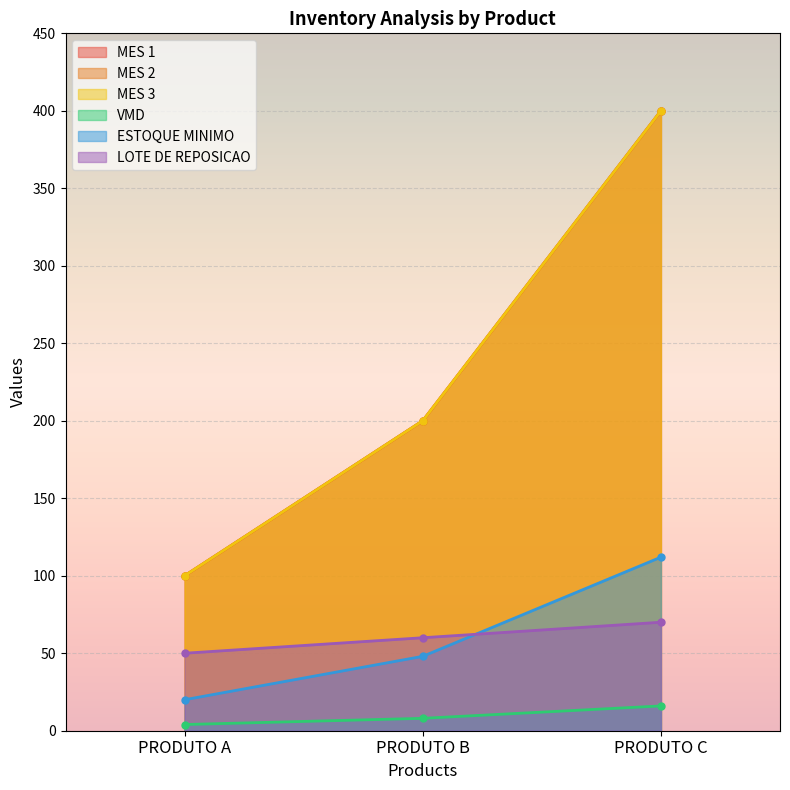

How many data points in VMD are above 8?

1